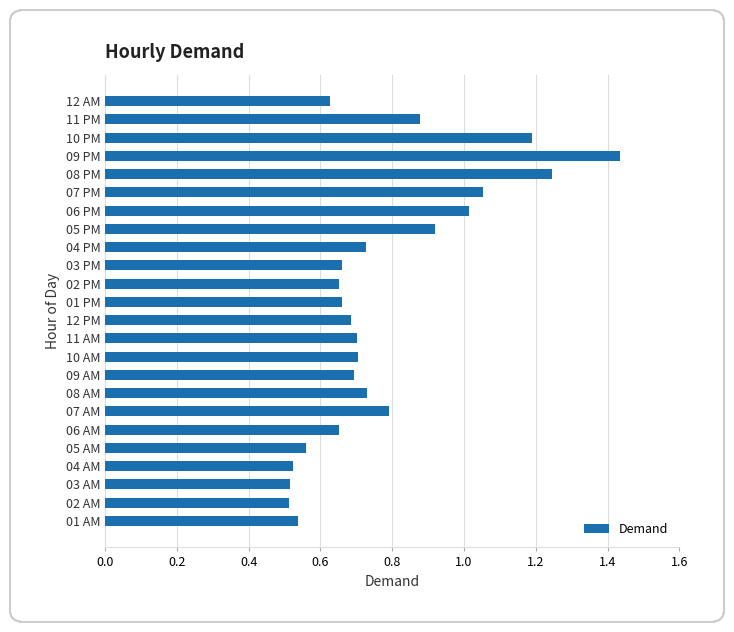

How many distinct data groups are displayed?

1